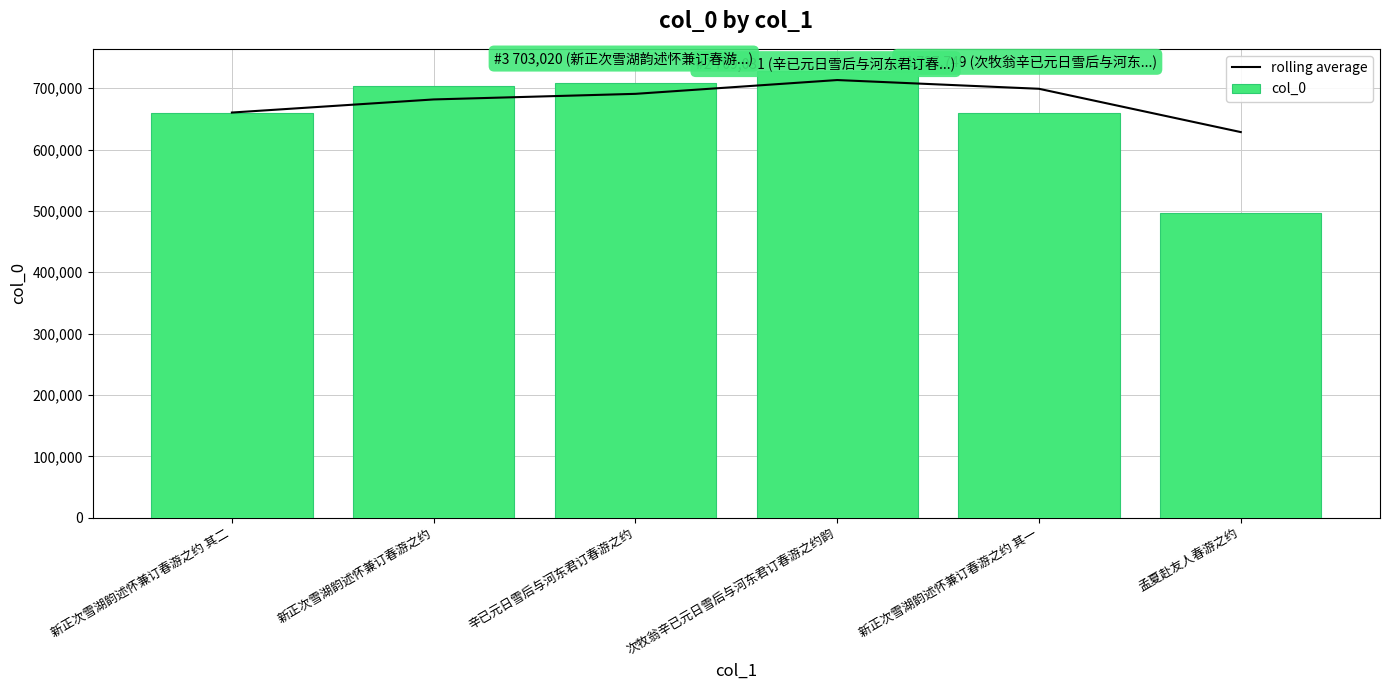

Which series has the largest total across all categories?

rolling average